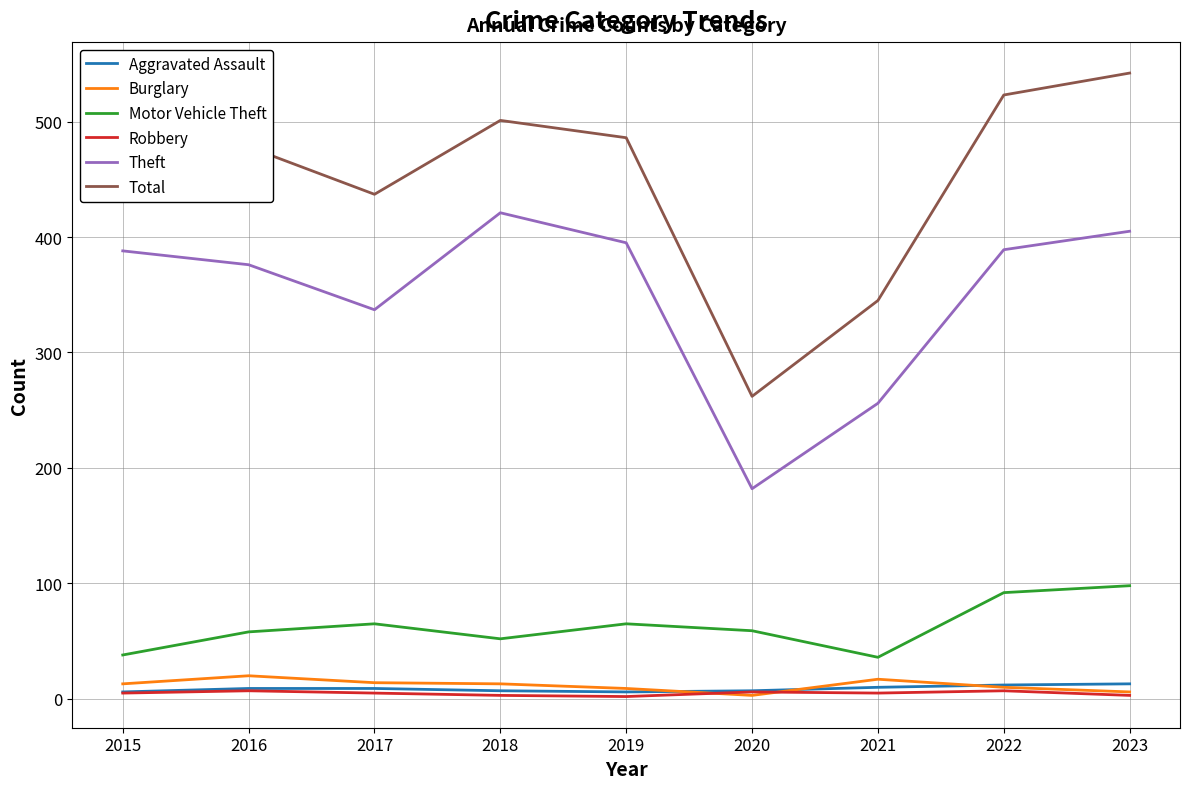

Is the value of Theft at 2018 greater than the value of Robbery at 2019?

Yes